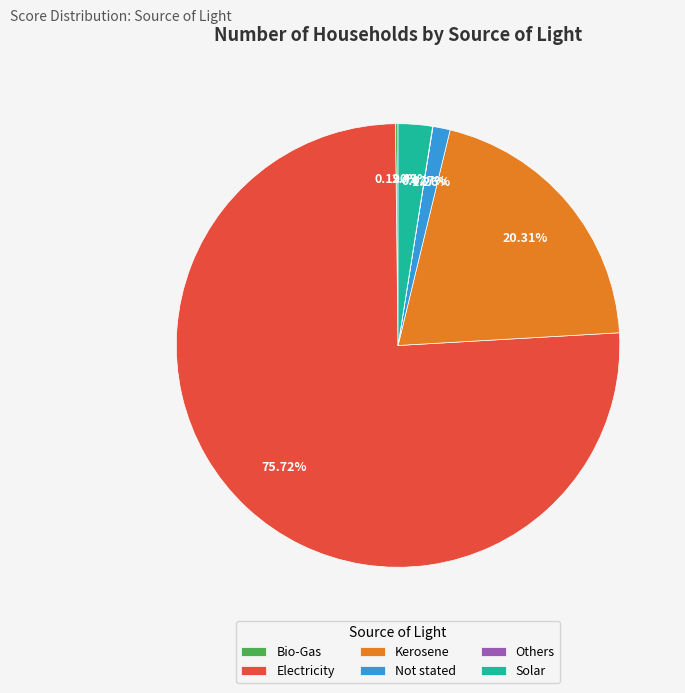

Is the sum of Solar and Kerosene greater than half?

No